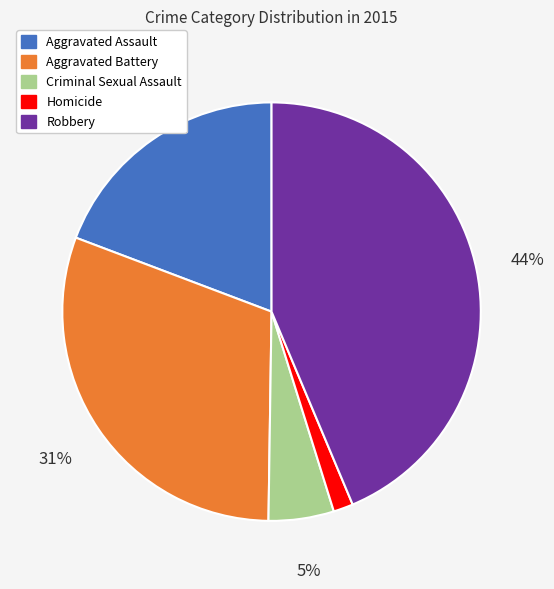

Is there any slice that represents more than half of the pie?

No